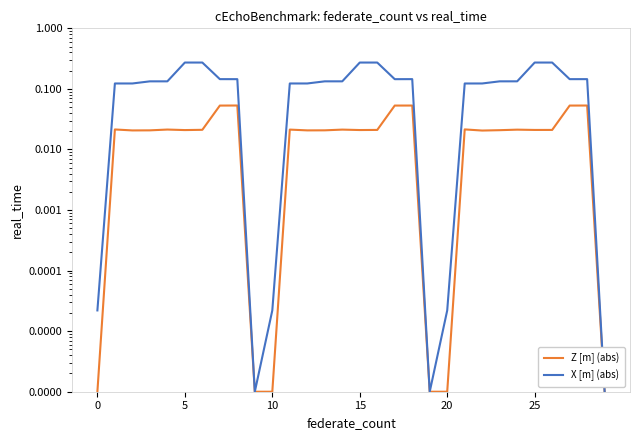

What is the value of the X [m] (abs) point at the 4th from the left?

0.1